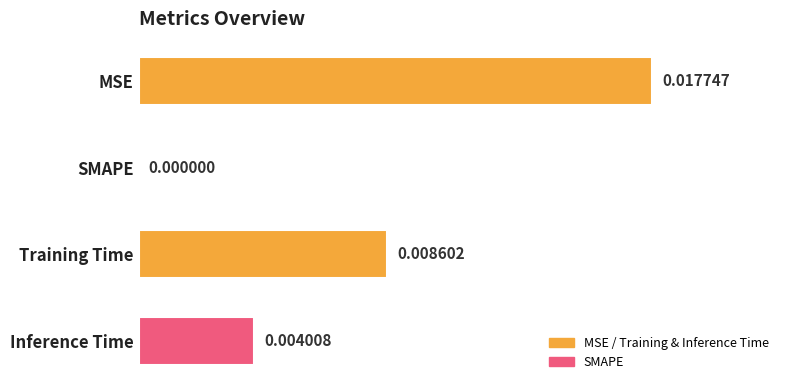

Where is the data nearest to the value 0?

SMAPE